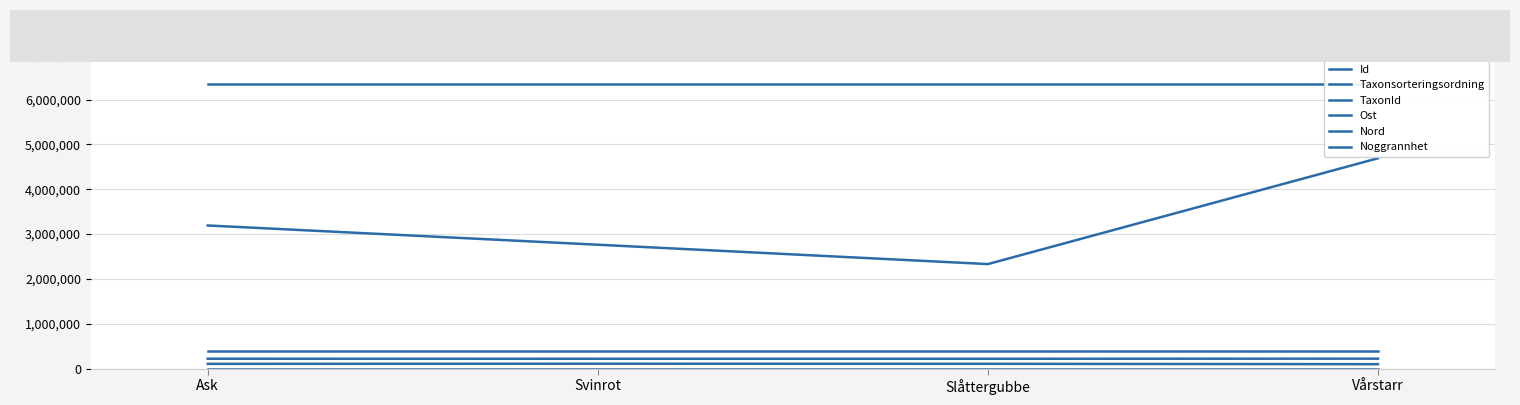

True or false: Taxonsorteringsordning and Id intersect in this chart.

False